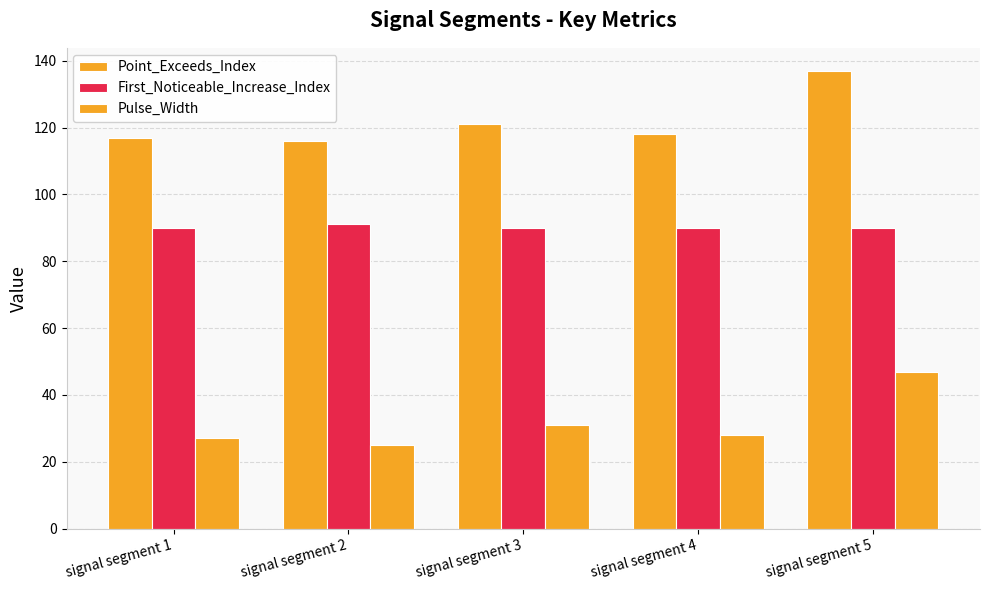

Are the bars grouped side by side (vs. stacked)?

Yes